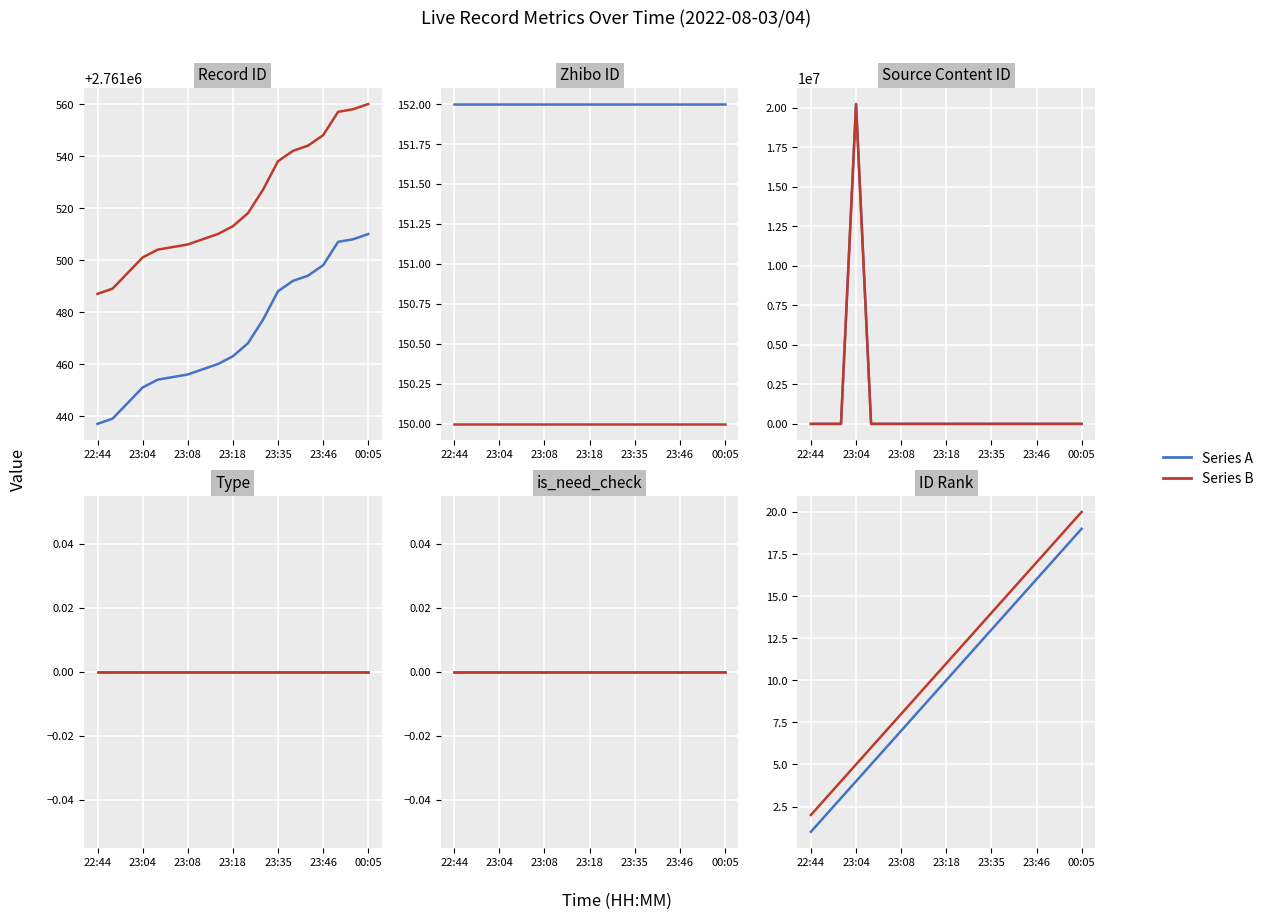

How many data points does each series have?

19